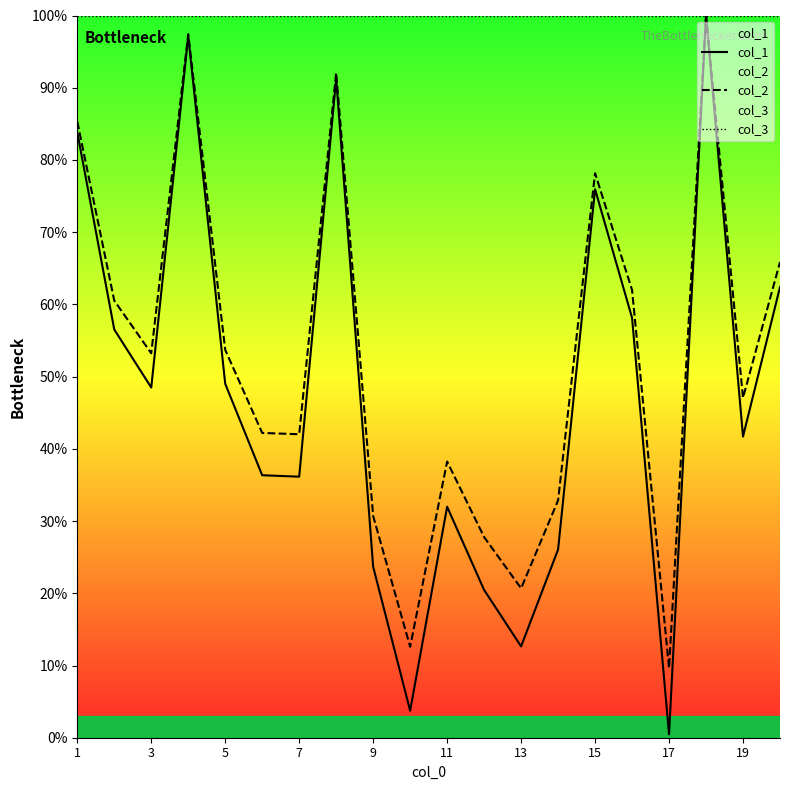

True or false: col_3 has a value of 100.0 at 11.

True